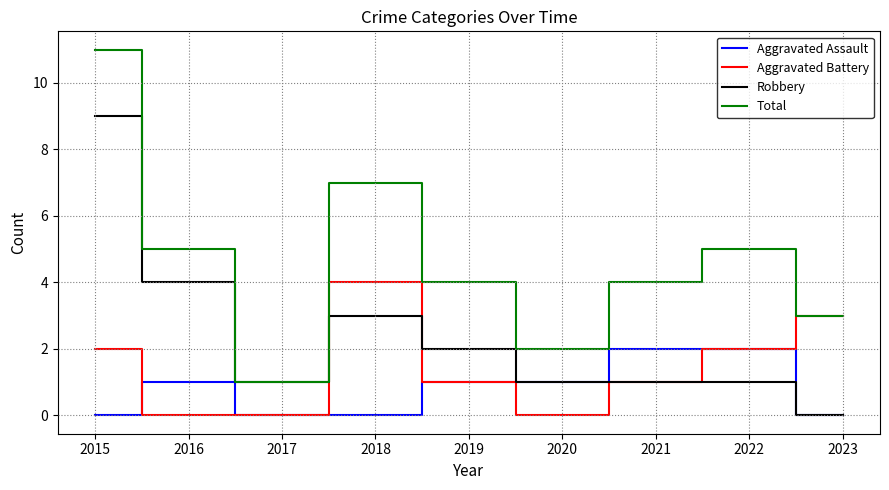

True or false: Aggravated Assault has more than 0 points higher than both neighbors.

True